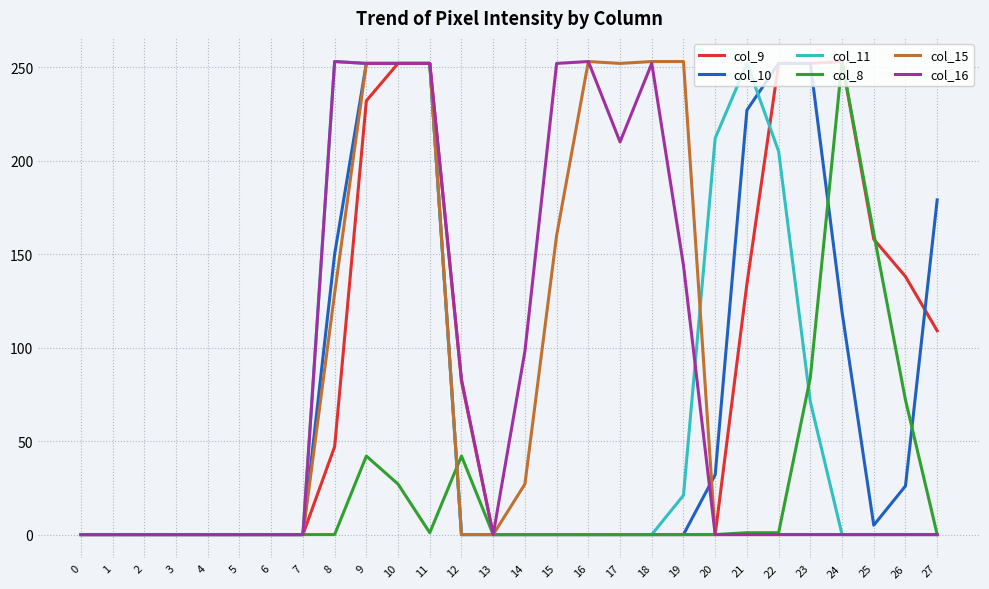

What is the sum of all col_16 values?

2301